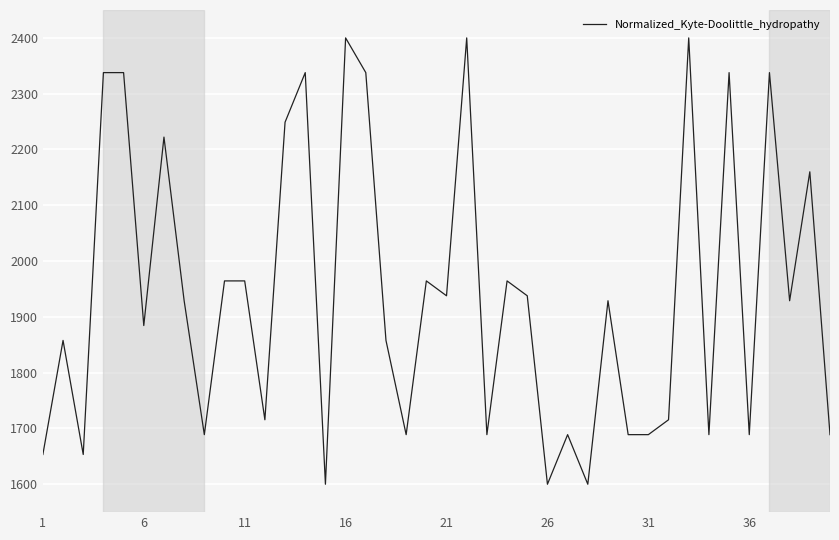

What is the difference between the maximum and minimum values?

800.0